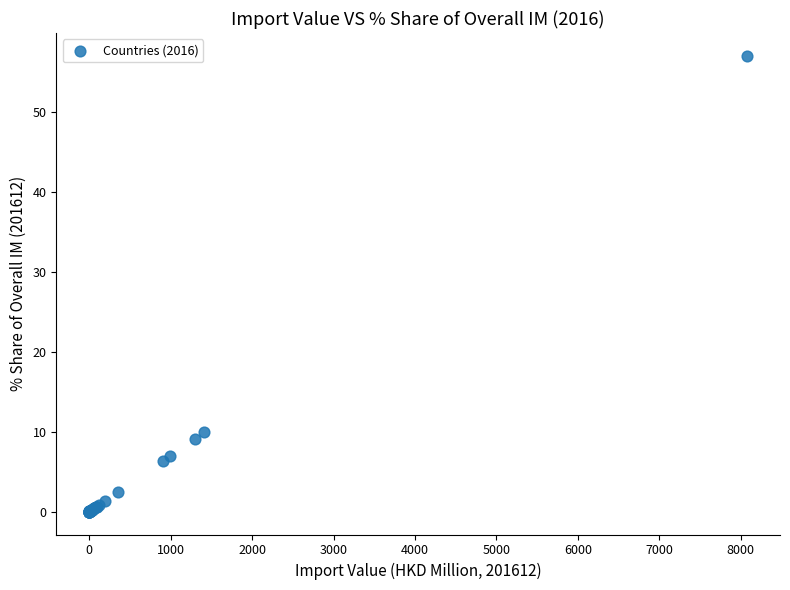

What Y value in the scatter plot is closest to 28?

10.0